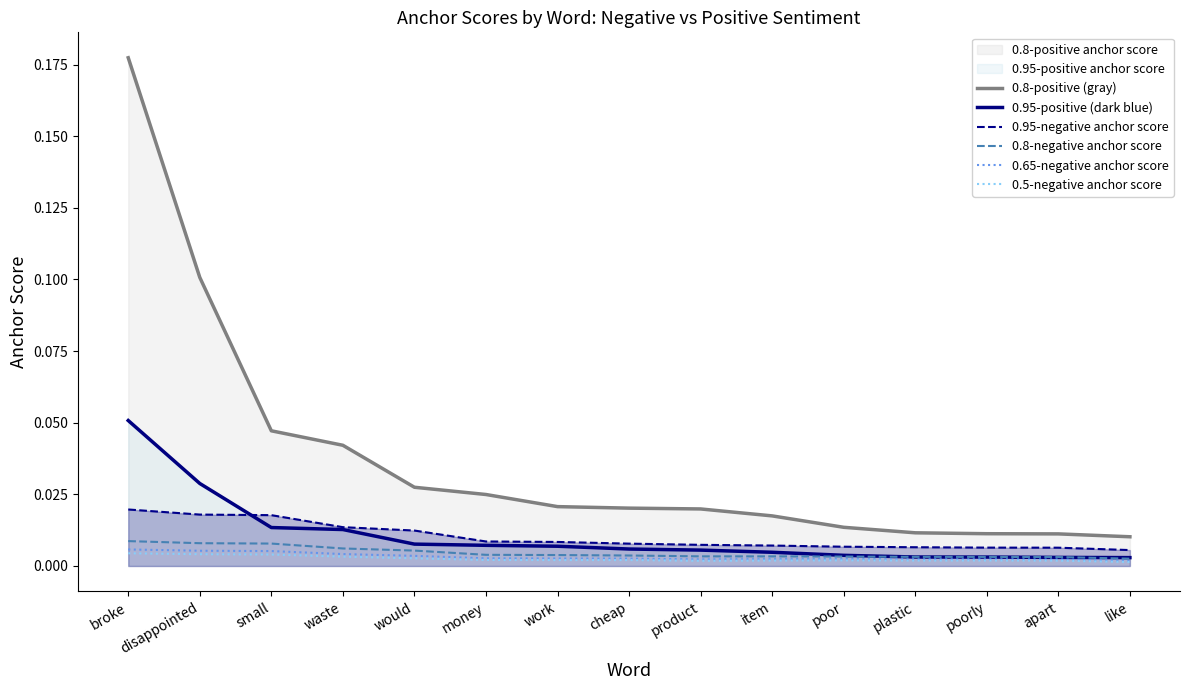

Which has a higher value, small or product?

small